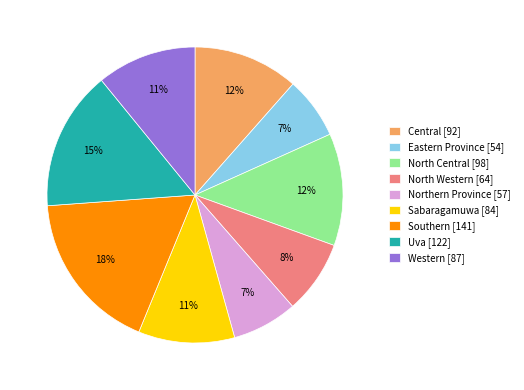

Does Western [87] represent more than half of the total?

No